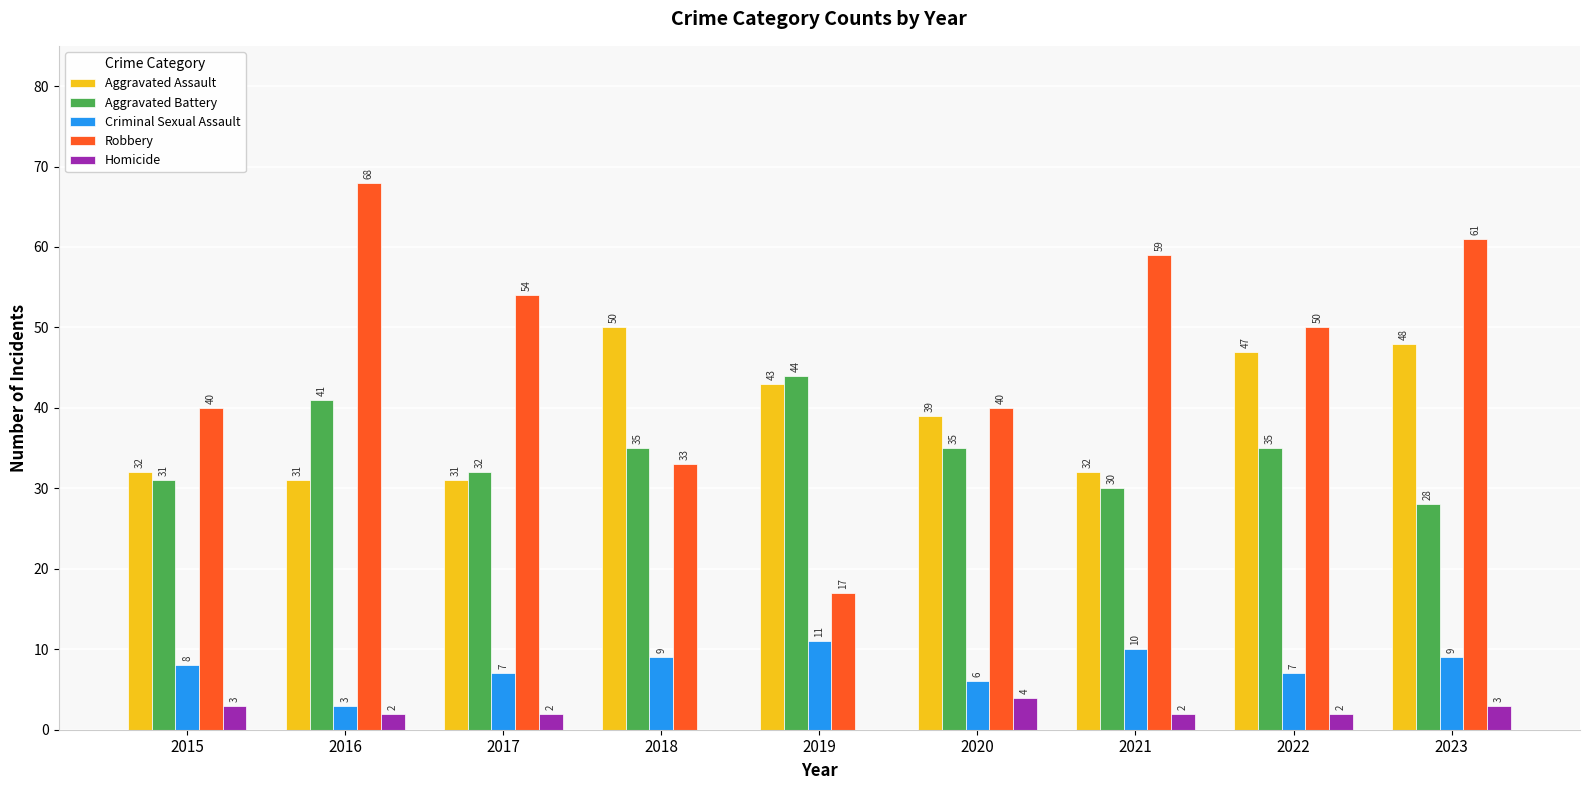

Reading left to right, what are all the values shown in this chart?

Aggravated Assault: 2015=32	2016=31	2017=31	2018=50	2019=43	2020=39	2021=32	2022=47	2023=48
Aggravated Battery: 2015=31	2016=41	2017=32	2018=35	2019=44	2020=35	2021=30	2022=35	2023=28
Criminal Sexual Assault: 2015=8	2016=3	2017=7	2018=9	2019=11	2020=6	2021=10	2022=7	2023=9
Robbery: 2015=40	2016=68	2017=54	2018=33	2019=17	2020=40	2021=59	2022=50	2023=61
Homicide: 2015=3	2016=2	2017=2	2018=0	2019=0	2020=4	2021=2	2022=2	2023=3